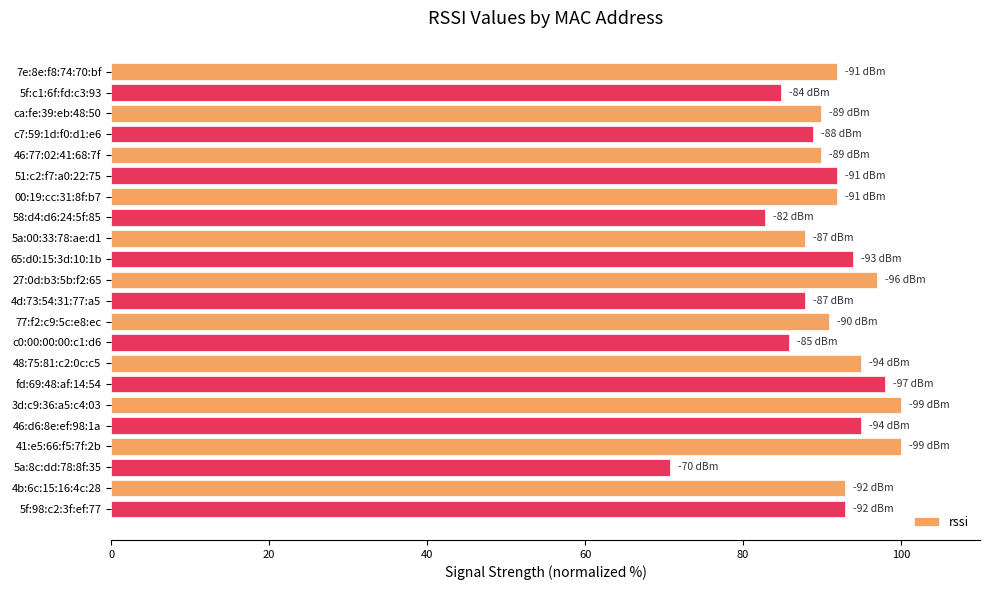

Read the value at c0:00:00:00:c1:d6.

85.9